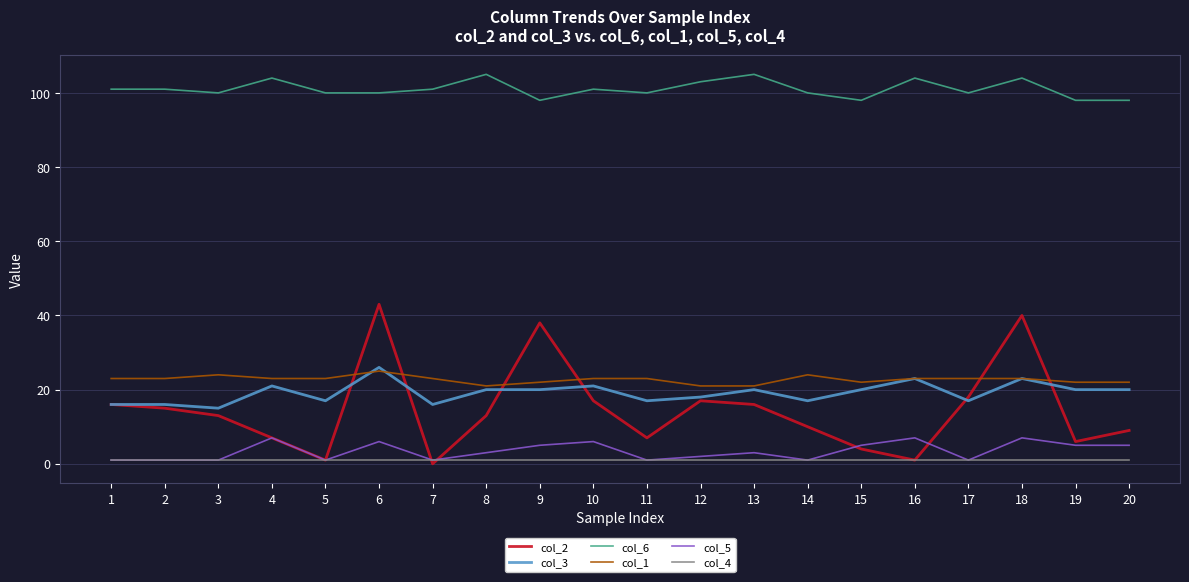

True or false: col_1 and col_2 intersect in this chart.

True